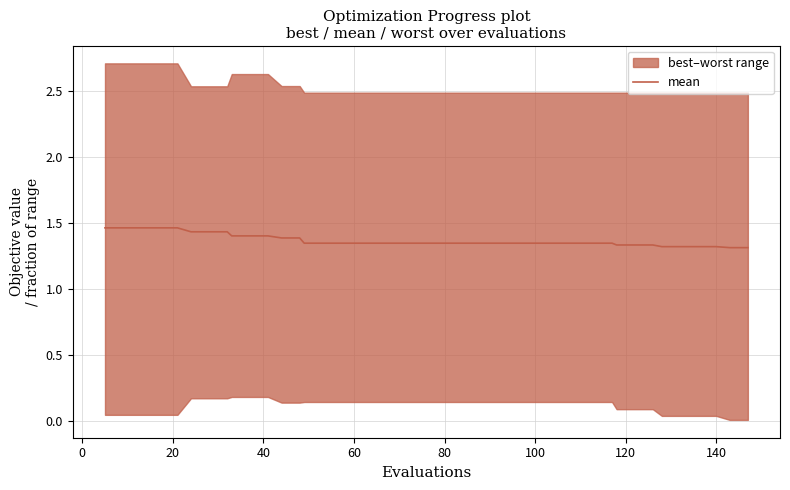

What is the sum of all values?

54.6